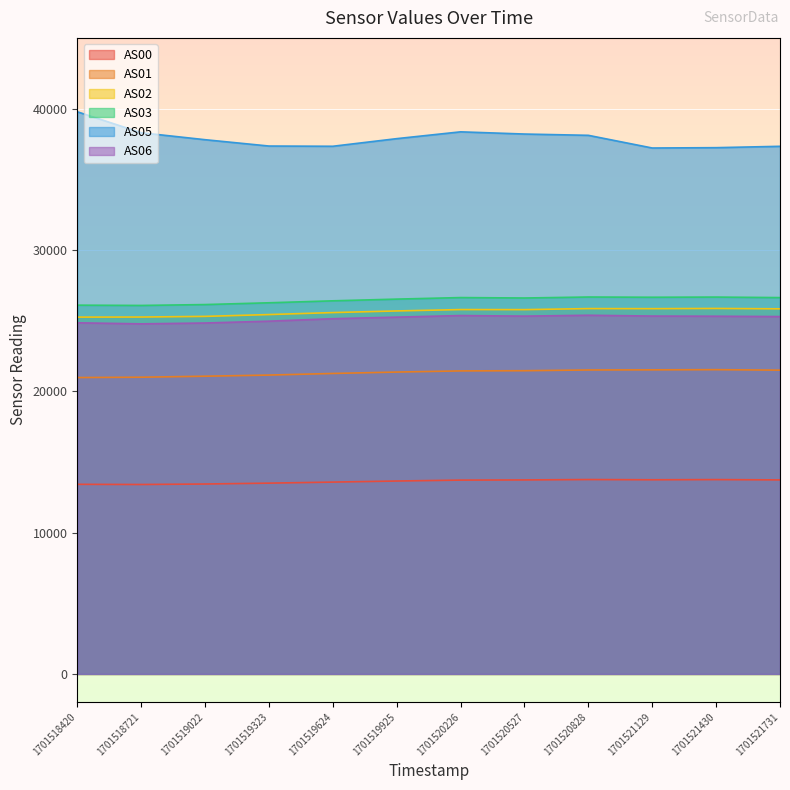

Count the number of categories in the chart.

12